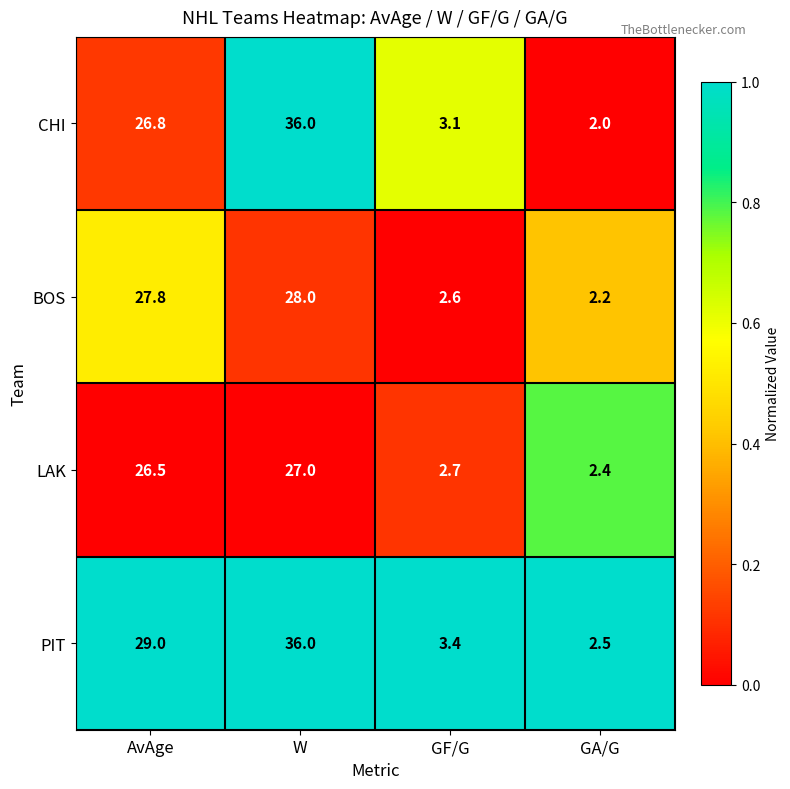

Which series has the largest range (max minus min)?

CHI